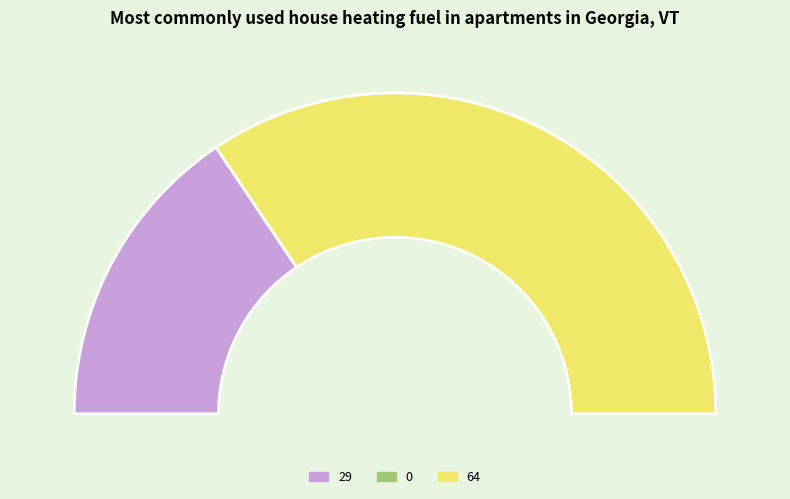

Which slice represents more than half of the pie?

64